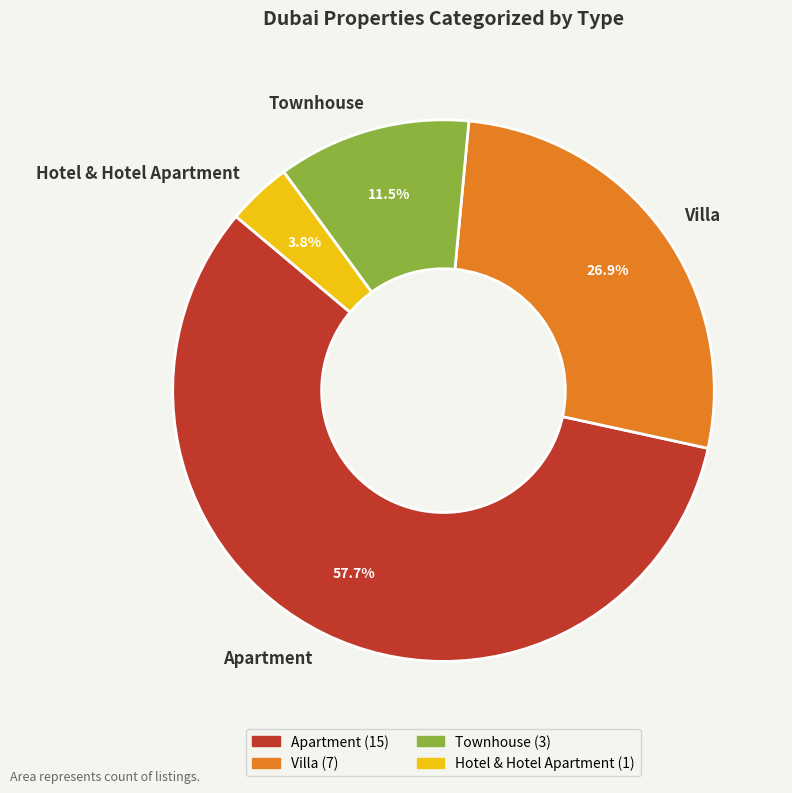

Does any single category account for the majority?

Yes